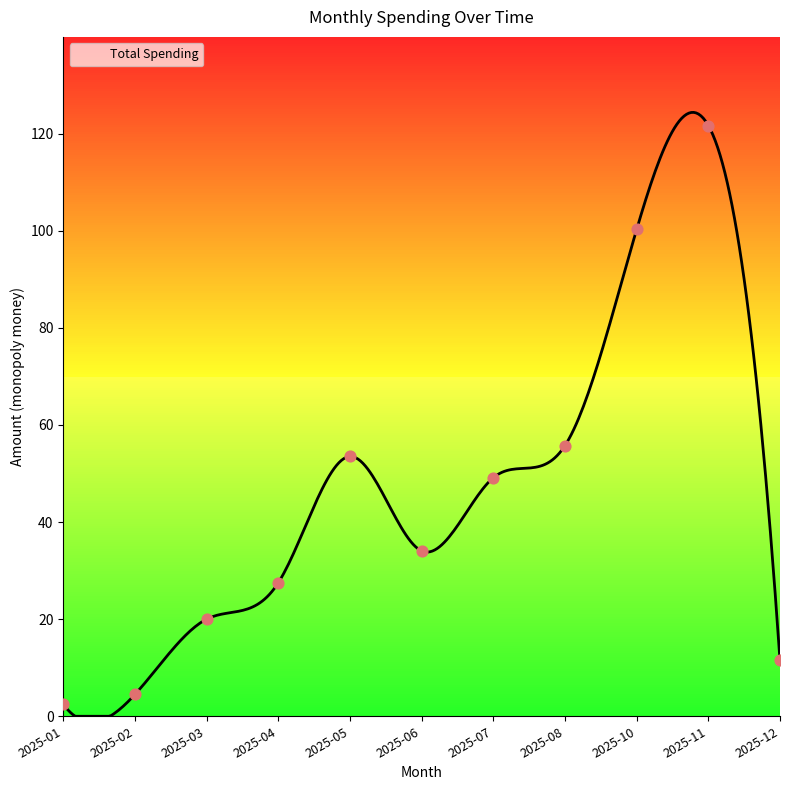

What is the ratio of the value at 2025-05 to the value at 2025-07?

1.1